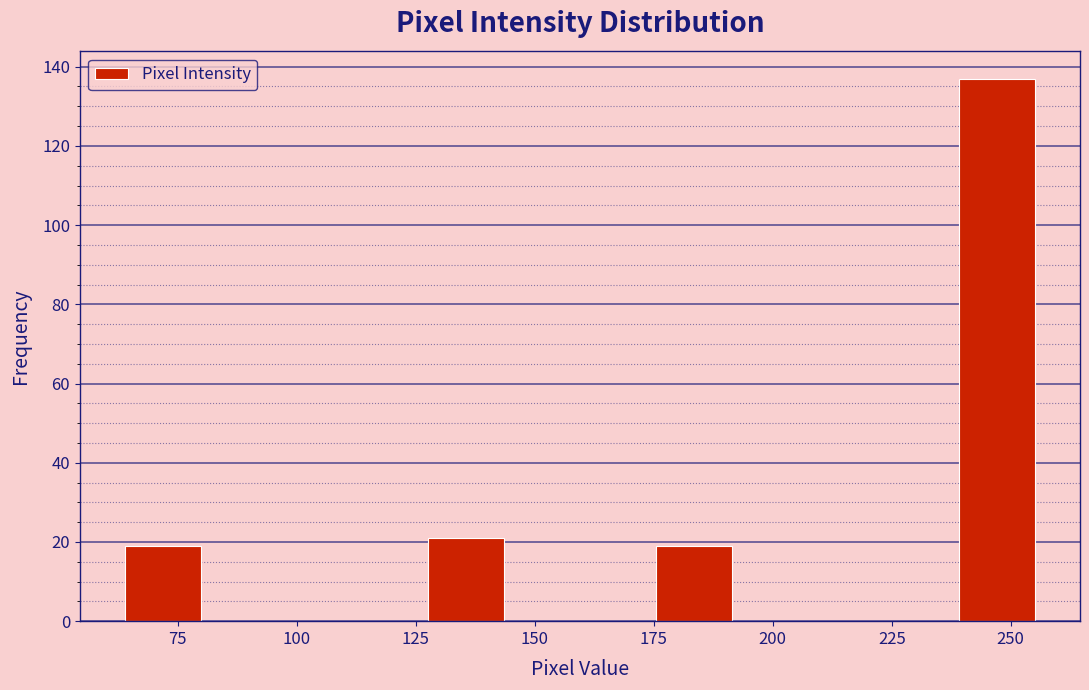

Around what value on the x-axis is the tallest bar? Give the approximate position of its centre, as read against the axis.

245